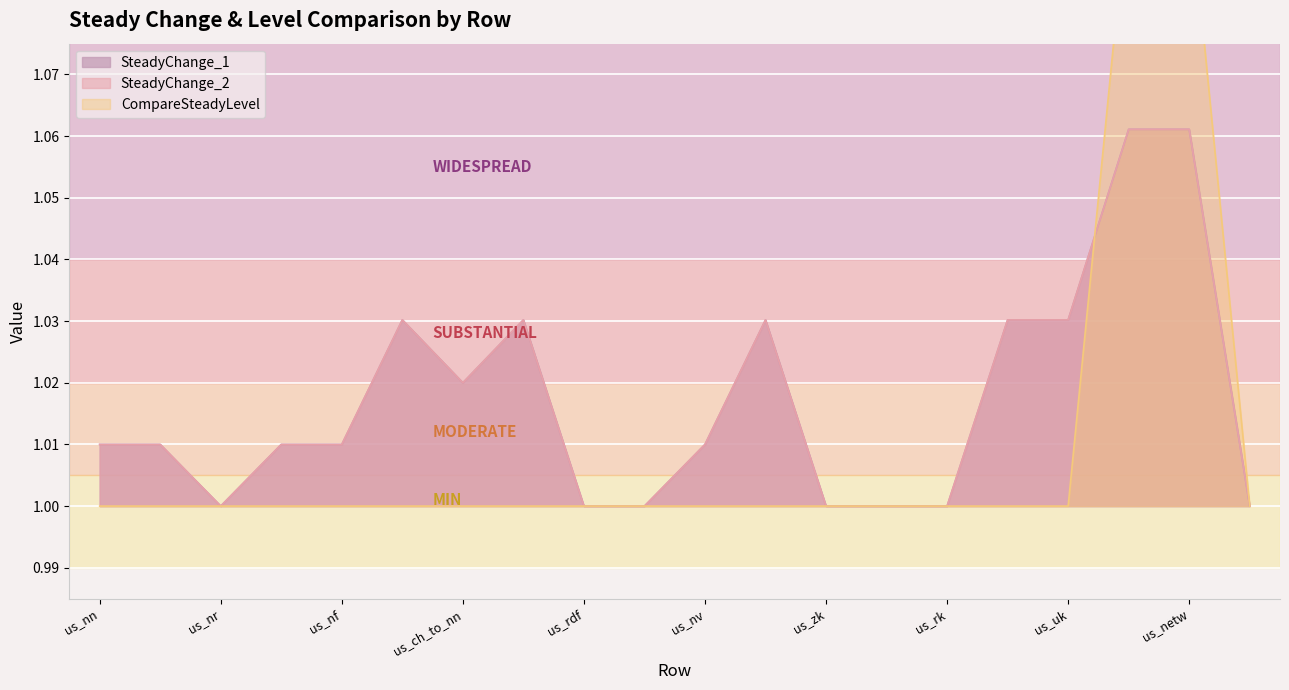

Reading left to right, extract all data points from this chart.

SteadyChange_1: us_nn=1.0	us_roc_nn=1.0	us_nr=1.0	us_nw=1.0	us_nf=1.0	us_ch=1.0	us_ch_to_nn=1.0	us_ref_ch=1.0	us_rdf=1.0	us_nh=1.0	us_nv=1.0	us_ih=1.0	us_zk=1.0	us_zy=1.0	us_rk=1.0	us_k=1.0	us_uk=1.0	us_kk=1.1	us_netw=1.1	us_ar=1.0
SteadyChange_2: us_nn=1.0	us_roc_nn=1.0	us_nr=1.0	us_nw=1.0	us_nf=1.0	us_ch=1.0	us_ch_to_nn=1.0	us_ref_ch=1.0	us_rdf=1.0	us_nh=1.0	us_nv=1.0	us_ih=1.0	us_zk=1.0	us_zy=1.0	us_rk=1.0	us_k=1.0	us_uk=1.0	us_kk=1.1	us_netw=1.1	us_ar=1.0
CompareSteadyLevel: us_nn=1.0	us_roc_nn=1.0	us_nr=1.0	us_nw=1.0	us_nf=1.0	us_ch=1.0	us_ch_to_nn=1.0	us_ref_ch=1.0	us_rdf=1.0	us_nh=1.0	us_nv=1.0	us_ih=1.0	us_zk=1.0	us_zy=1.0	us_rk=1.0	us_k=1.0	us_uk=1.0	us_kk=1.1	us_netw=1.1	us_ar=1.0